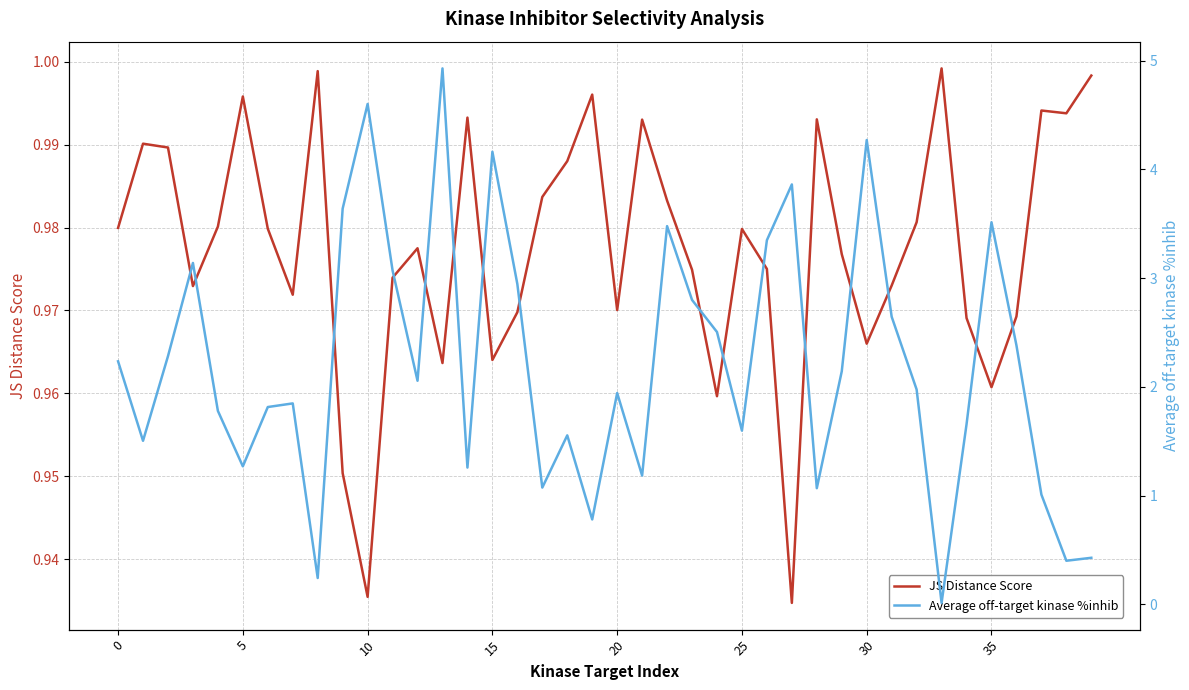

Is this an area chart (filled region under the line)?

No